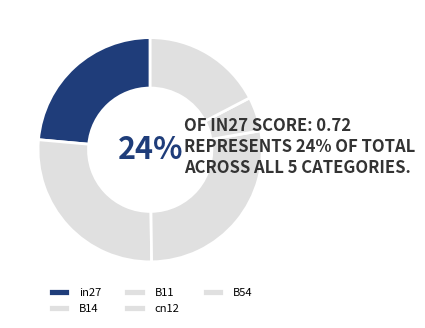

Rank the categories by value from highest to lowest.

B11, B14, in27, B54, cn12